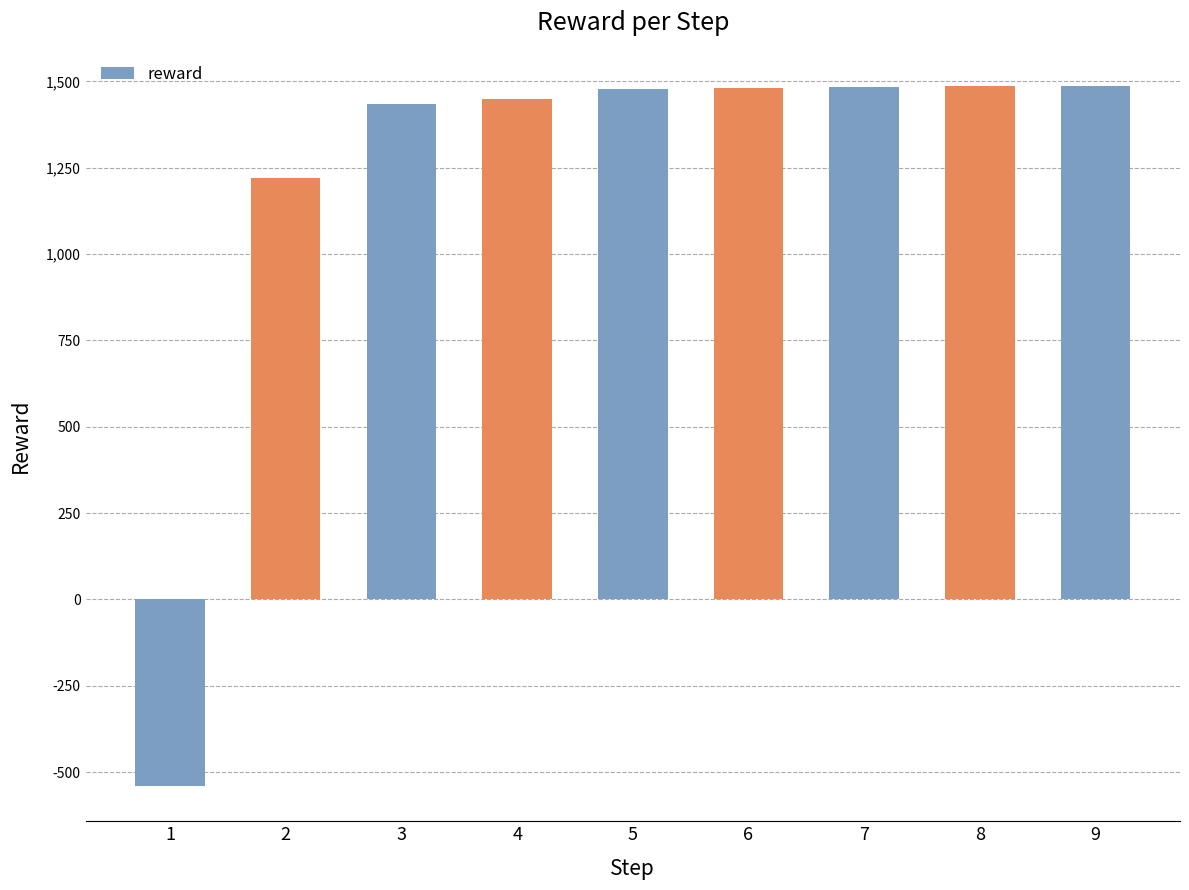

Between 3 and 7, which is larger?

7